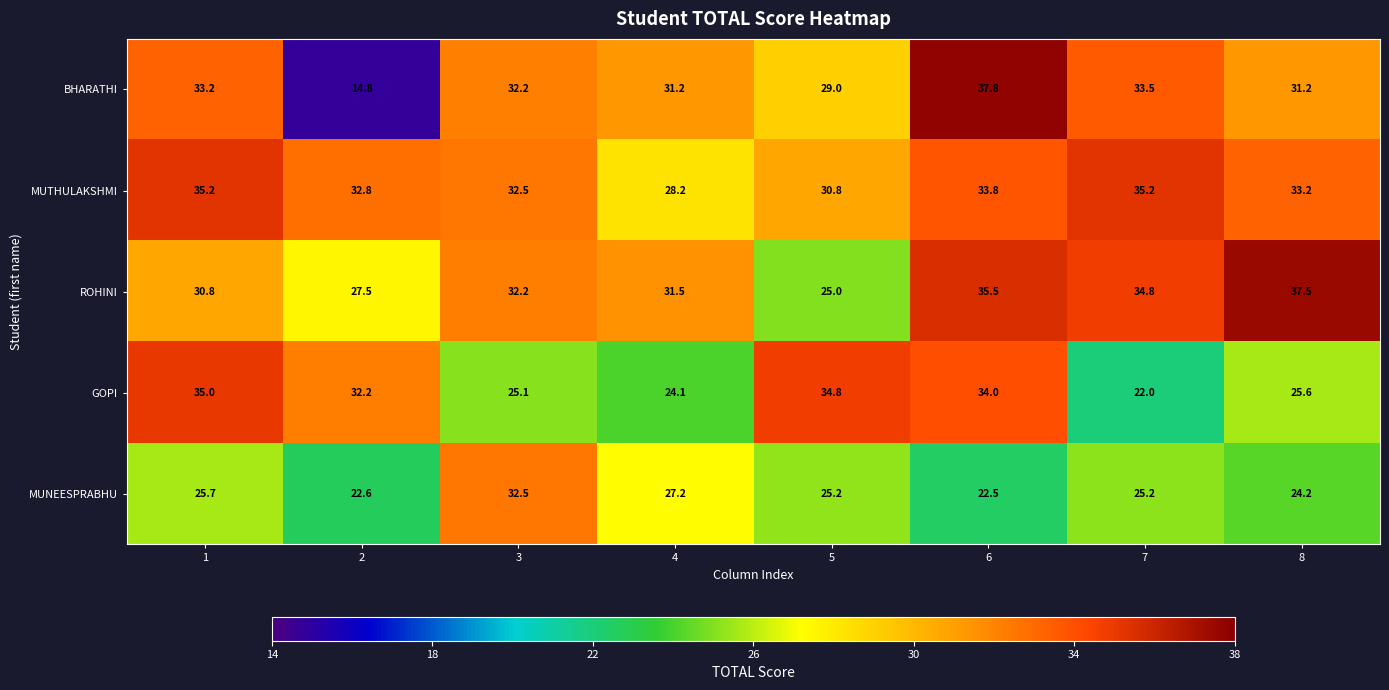

Between 1 and 4, which series saw the biggest shift?

GOPI